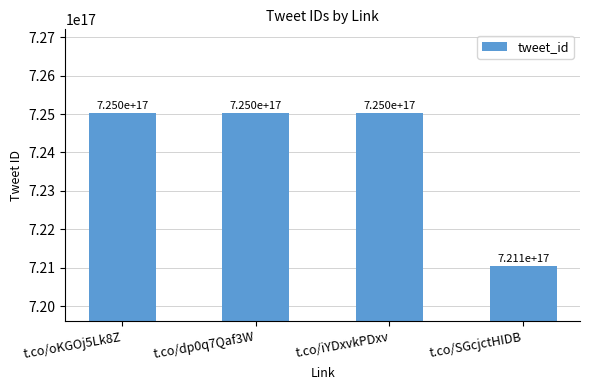

Which label corresponds to the smallest value in the chart?

t.co/SGcjctHIDB